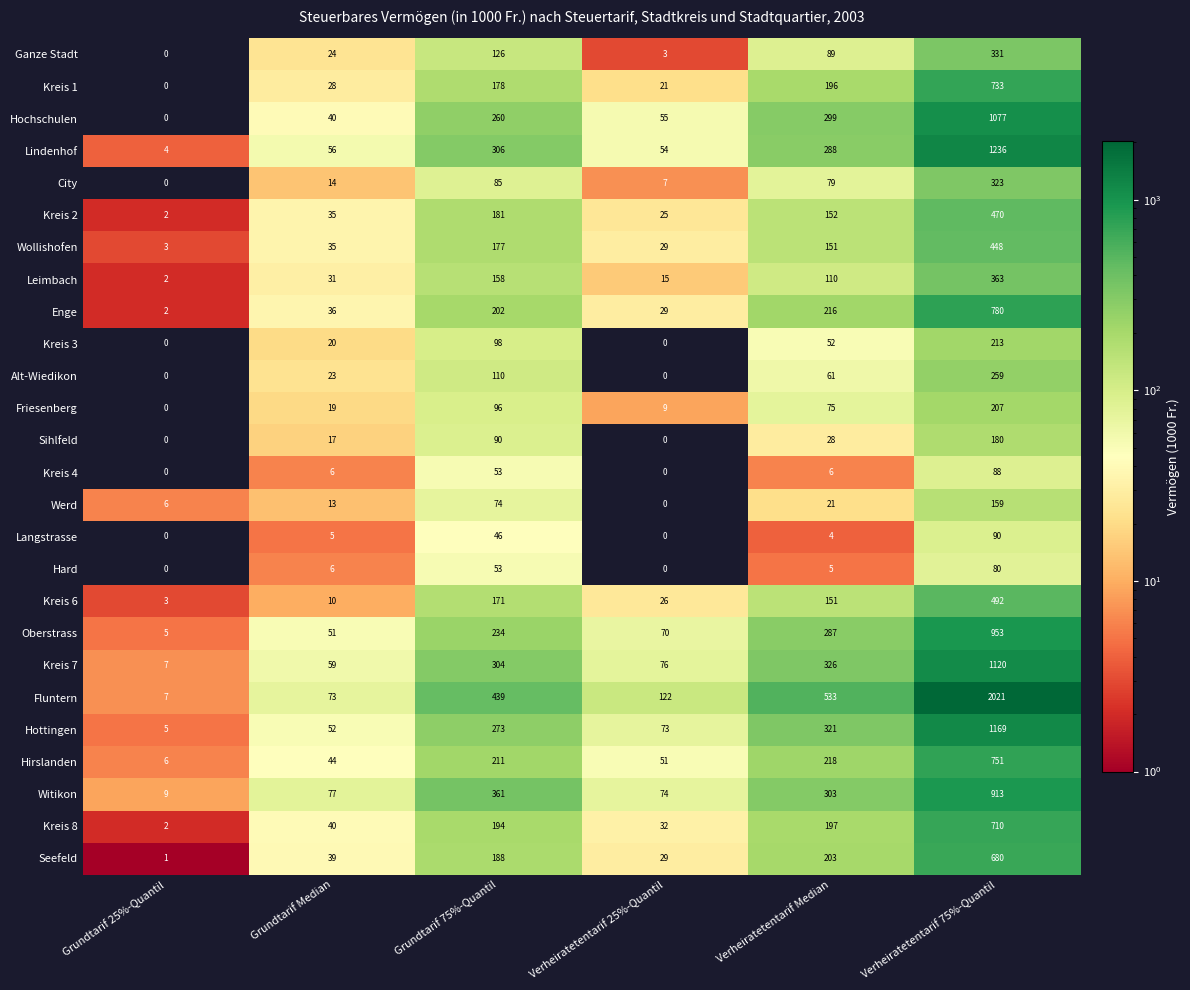

At which label does Ganze Stadt reach its minimum?

Grundtarif 25%-Quantil